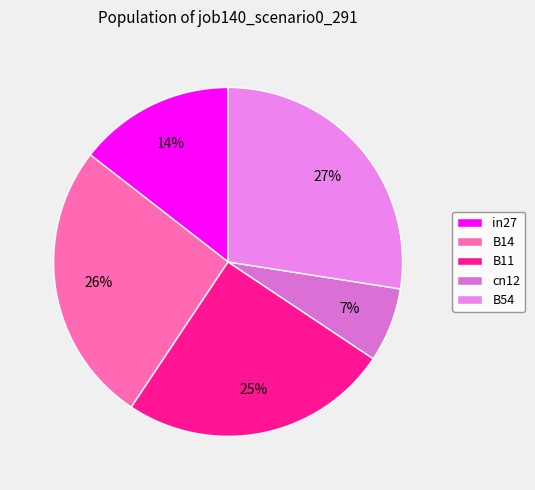

How many segments does this pie chart have?

5